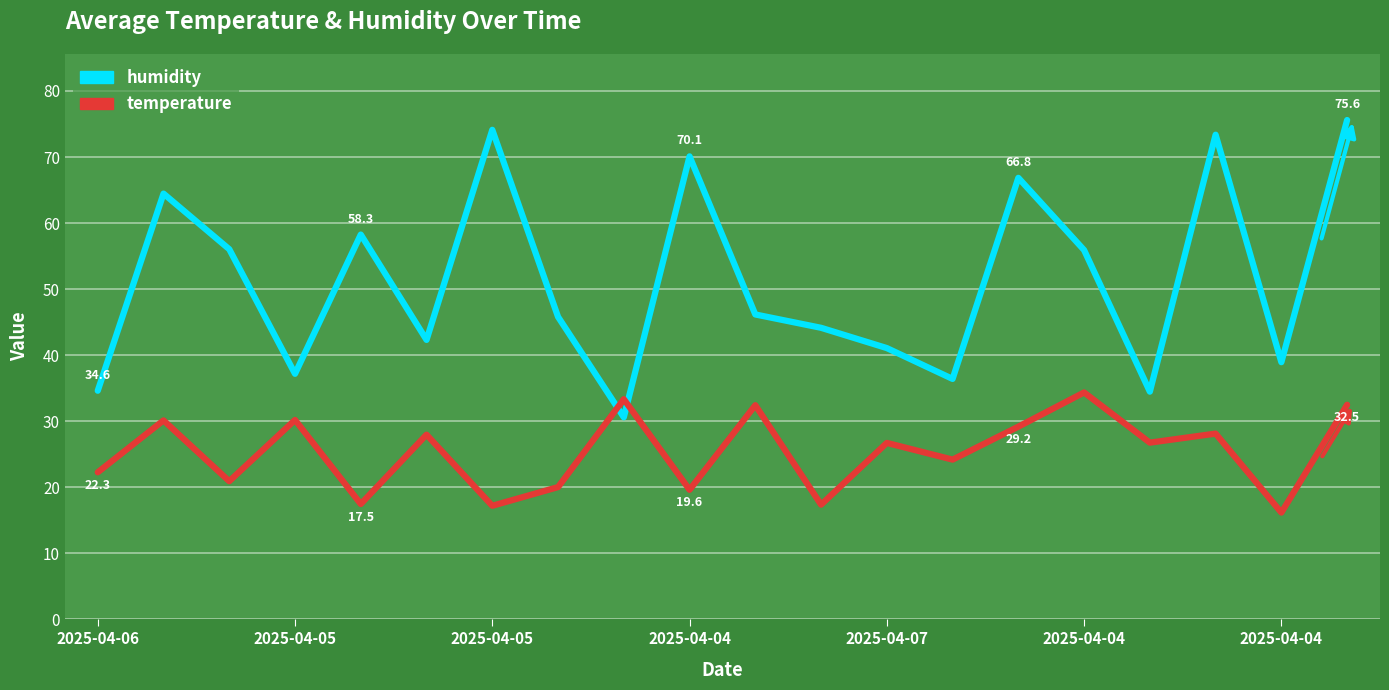

What is the minimum value shown in the chart?

16.2